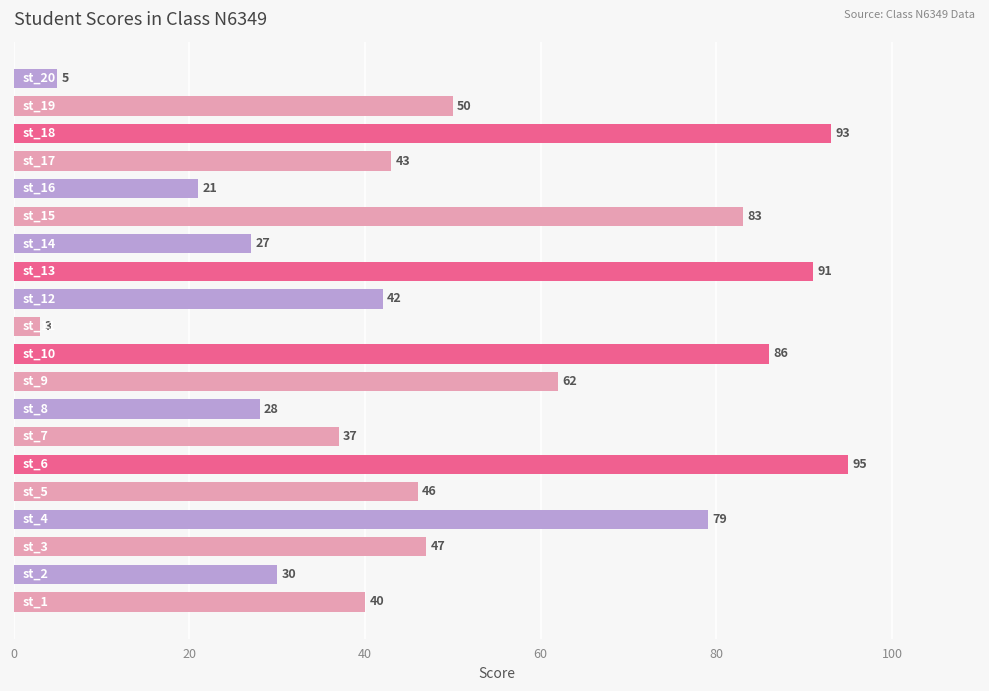

What is the sum of all values?

1008